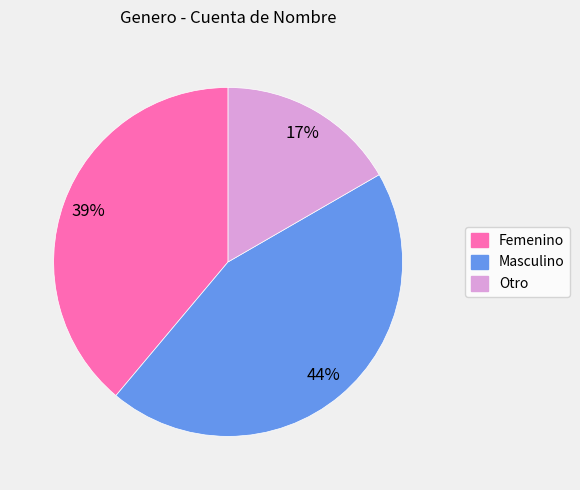

How many slices are in this pie chart?

3